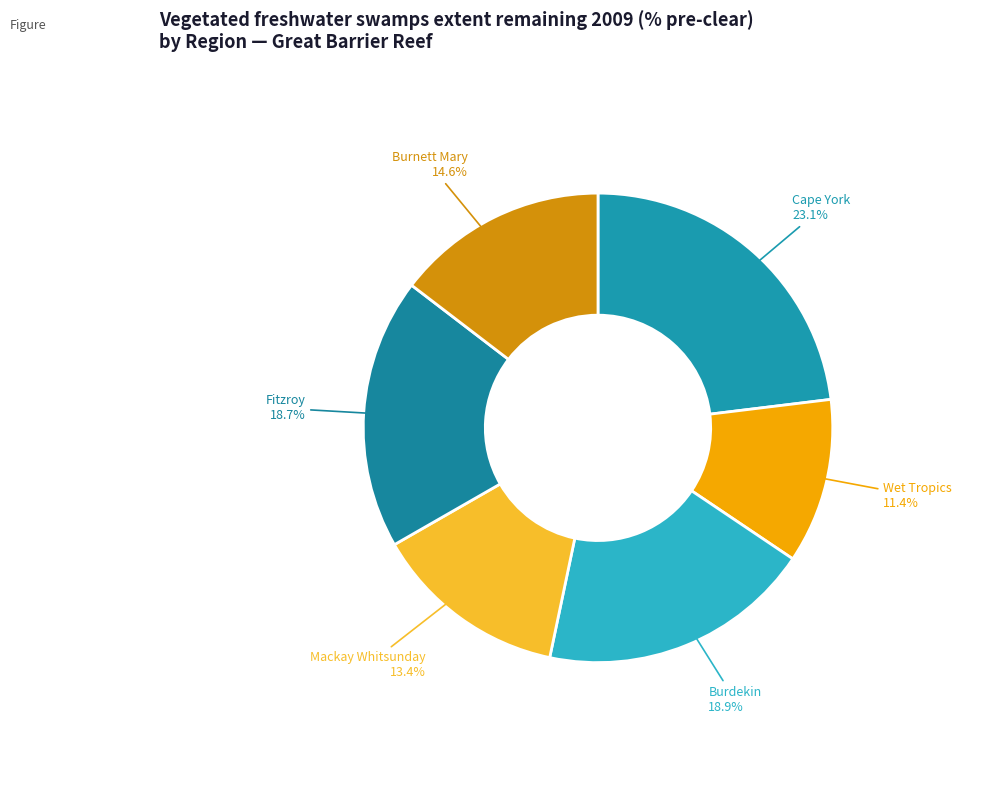

Is there any slice that represents more than half of the pie?

No